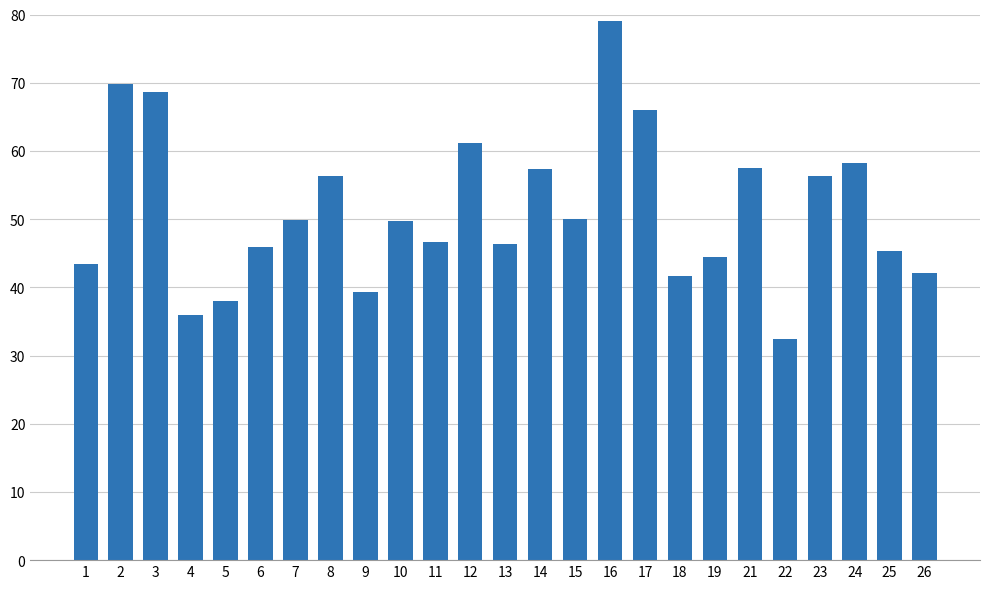

What is the greatest value displayed?

79.0